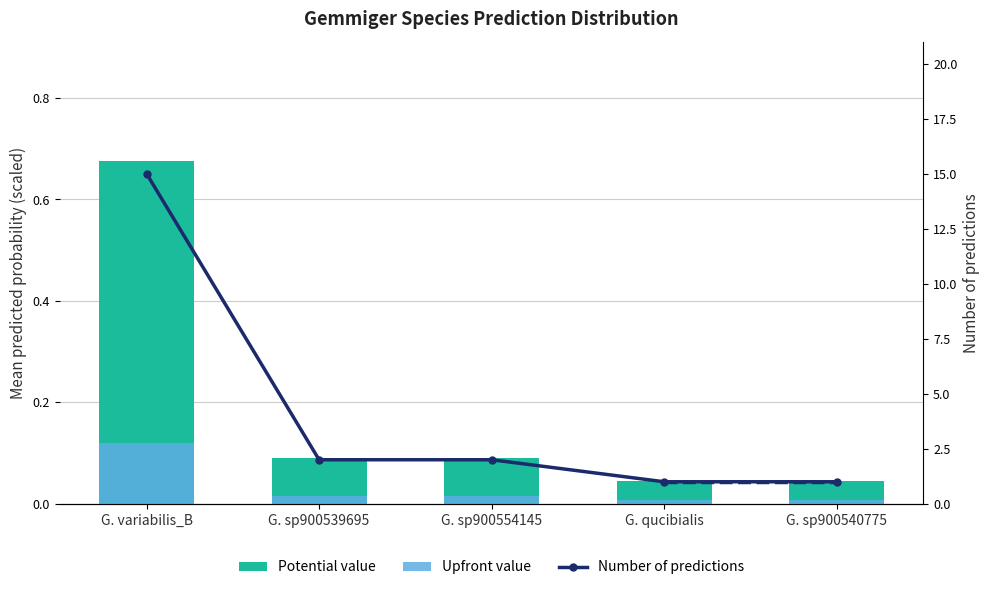

What is the total value across all series at G. variabilis_B?

15.8